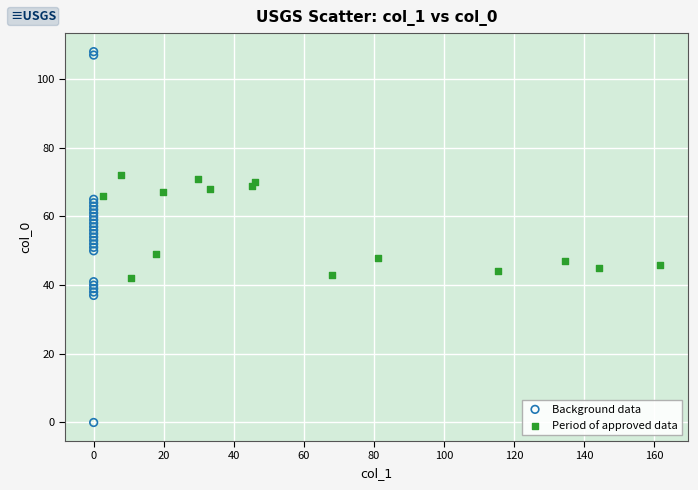

Which series contains the lowest Y value?

Background data